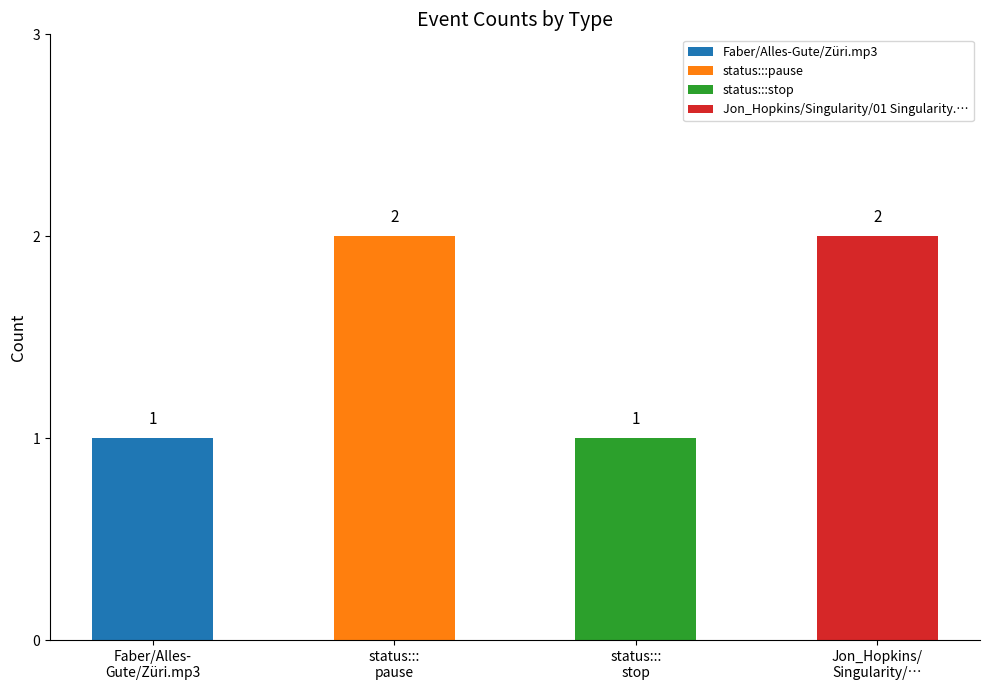

What is the value of the 3rd bar from the left?

1